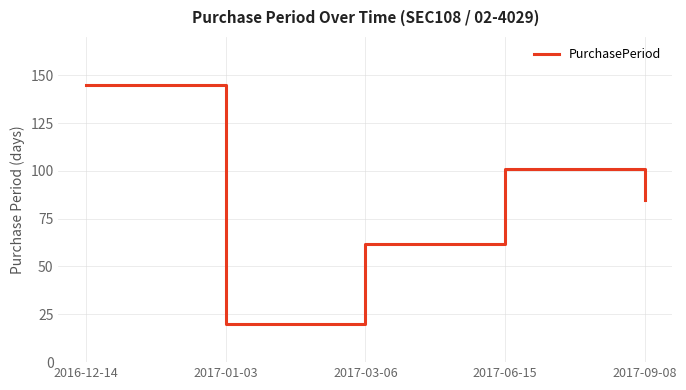

The value at 2017-01-03 is 29. True or false?

False